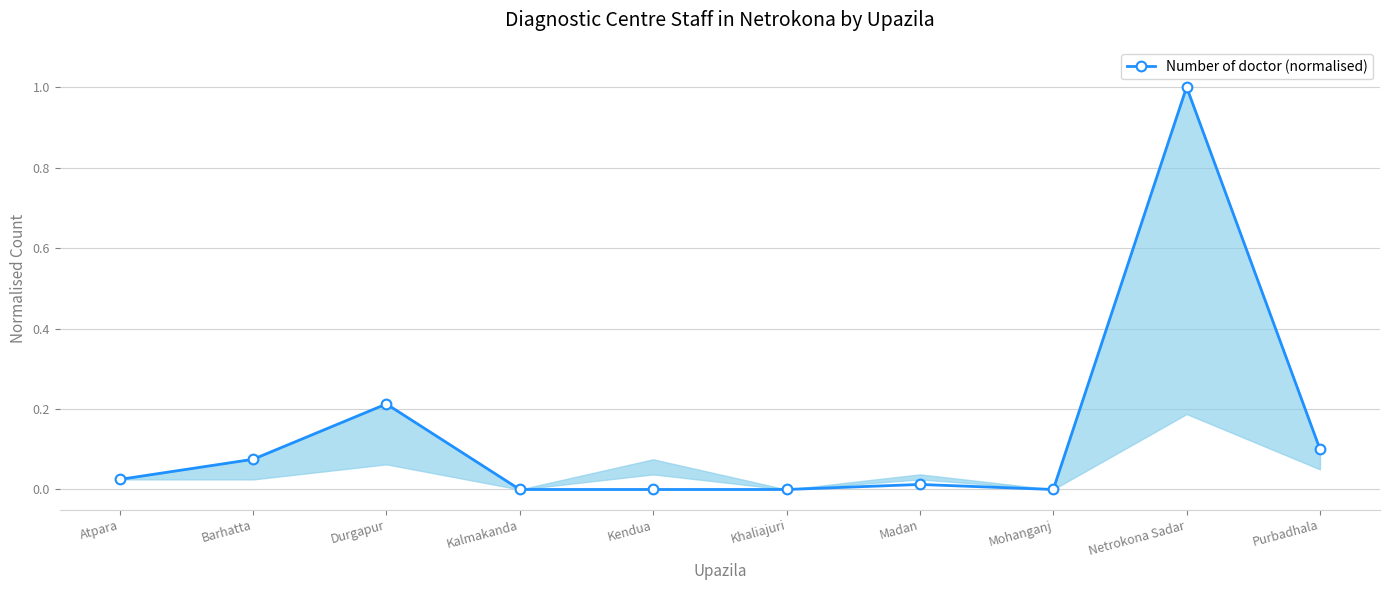

What is the difference between the maximum and second lowest values?

1.0